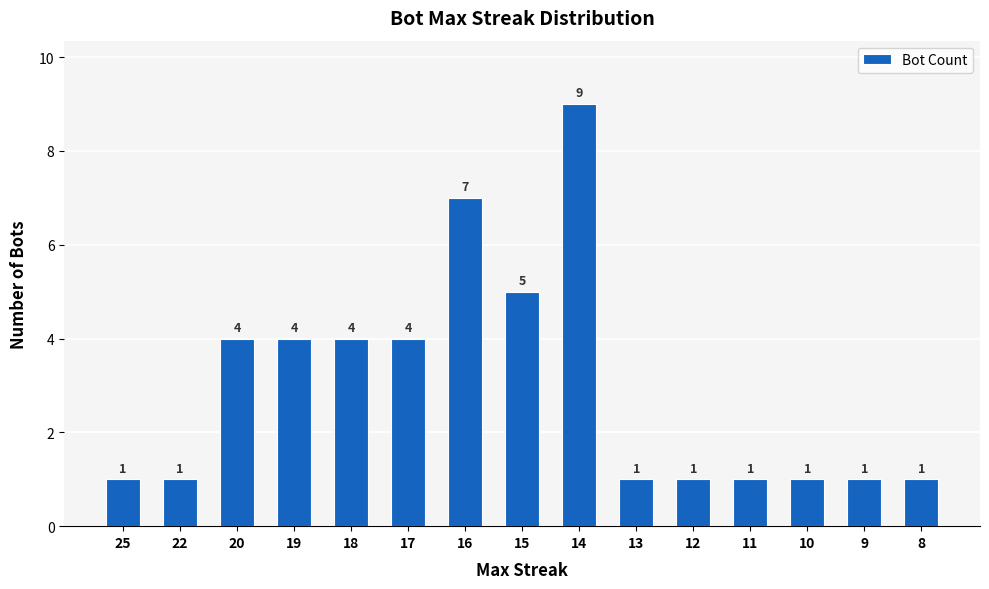

Are the bars grouped side by side (vs. stacked)?

No